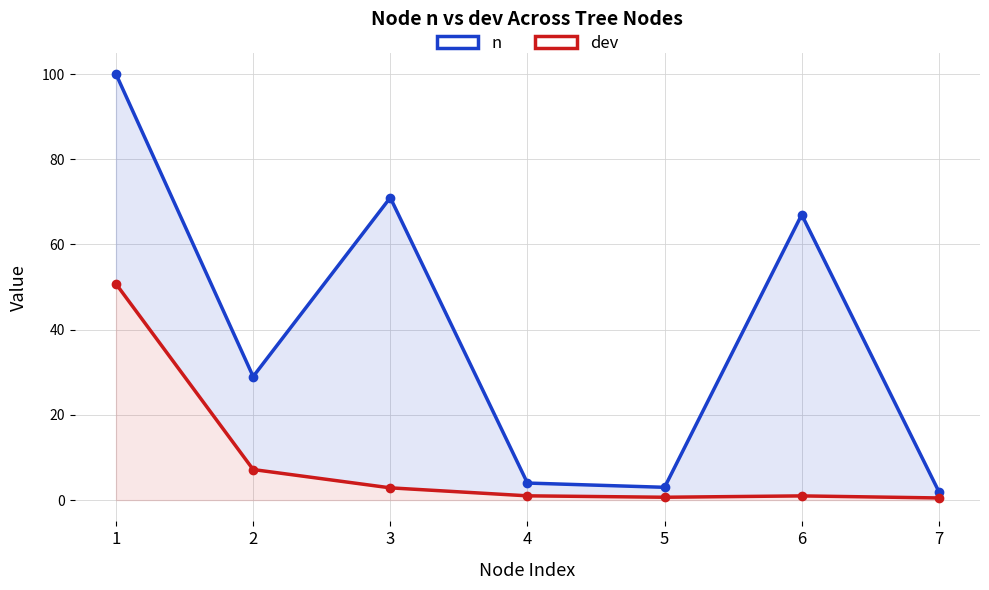

What is the value of the dev point at the 6th from the left?

1.0